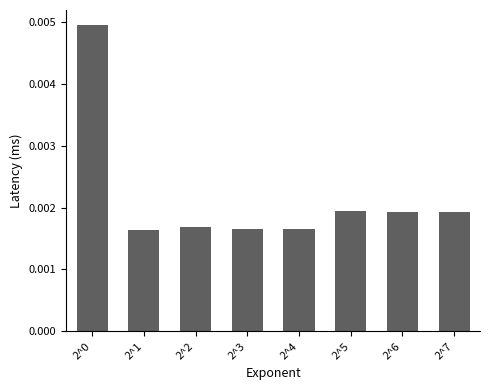

Does the chart contain any negative values?

No